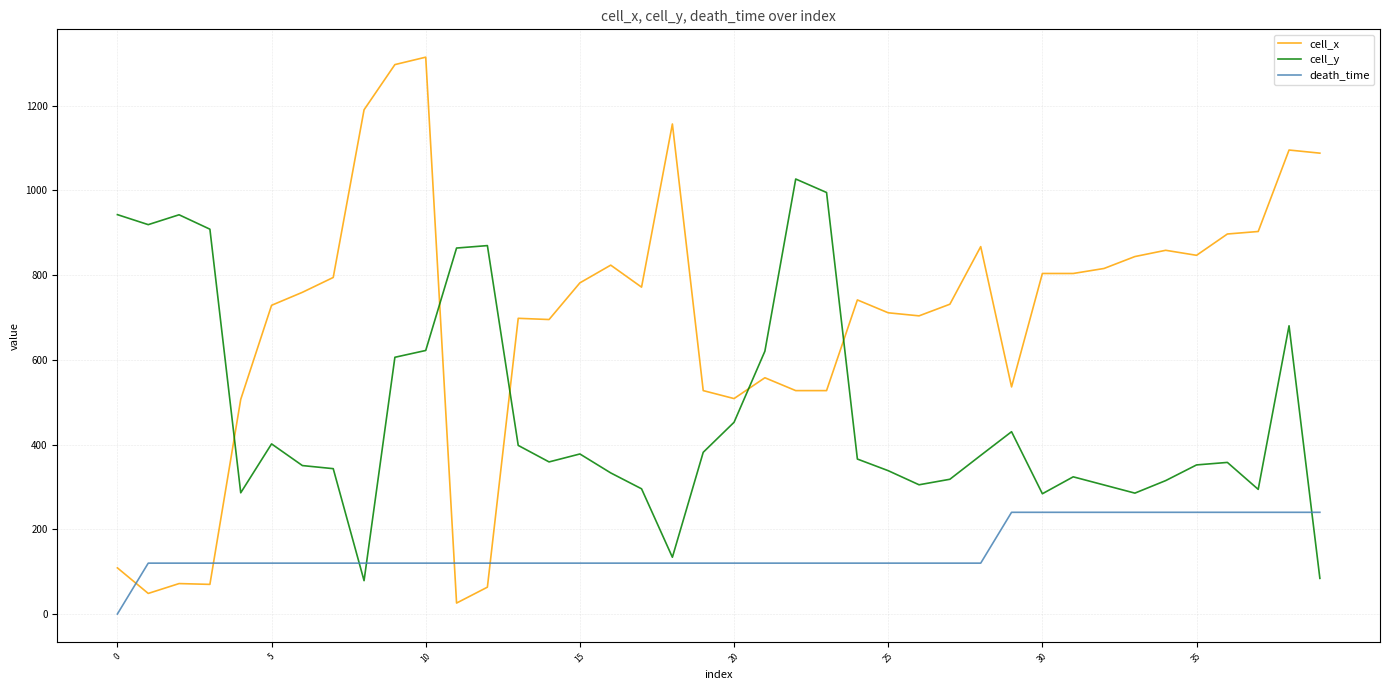

What is the minimum value for cell_x?

25.8